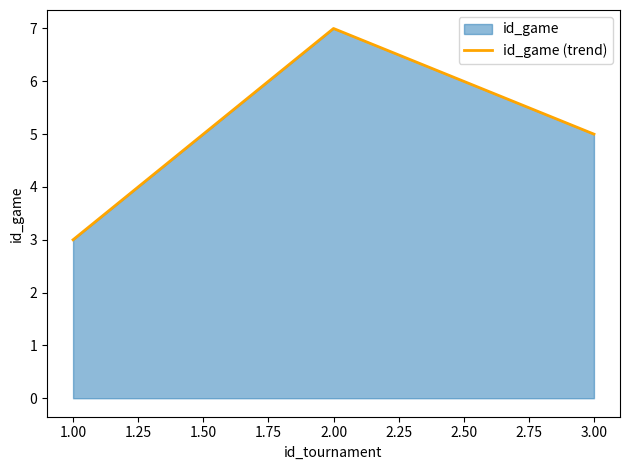

Rank the categories by value from lowest to highest.

1.00, 3.00, 2.00